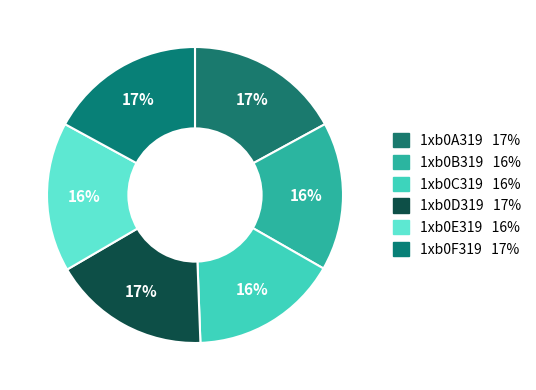

Count the number of slices in the pie.

6